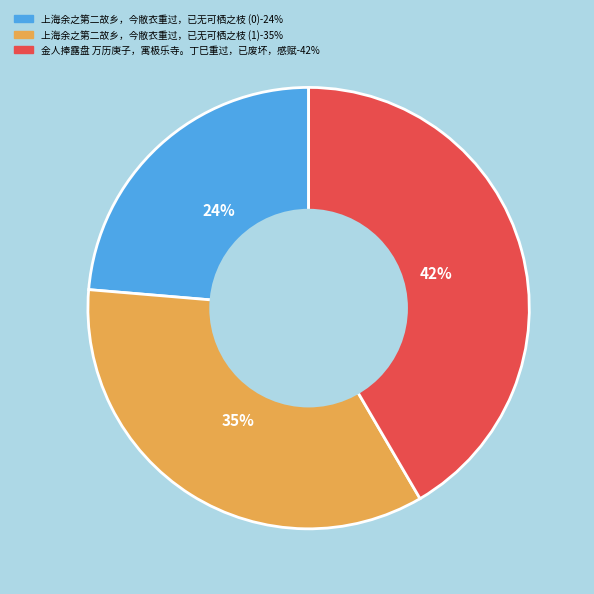

Does any single category account for the majority?

No